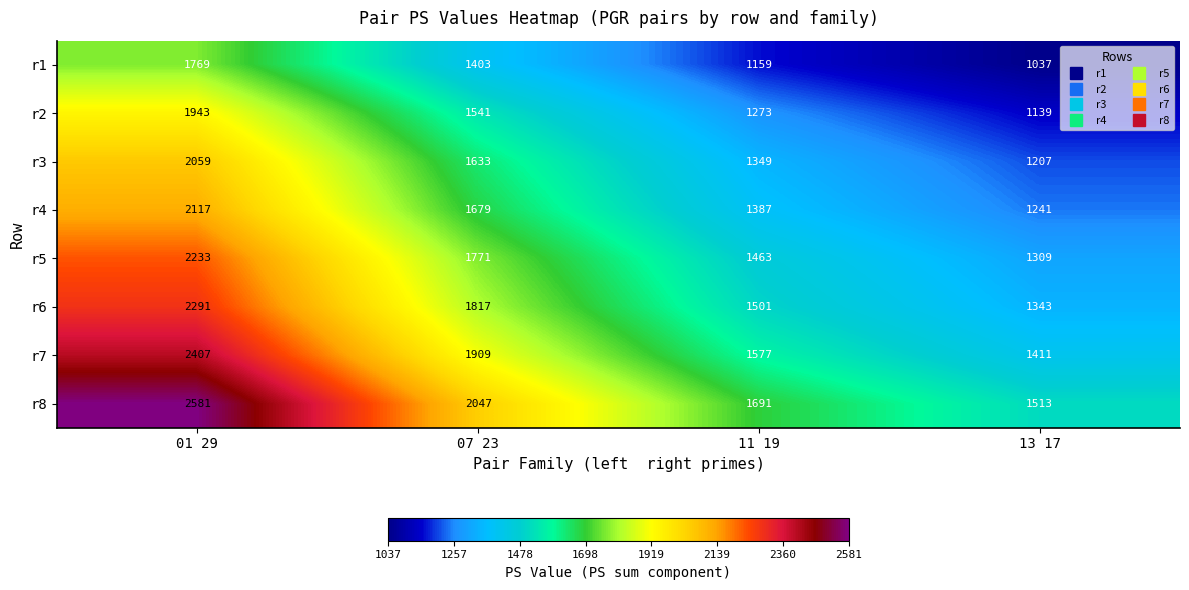

Rank the series by their maximum value, from lowest to highest.

r1, r2, r3, r4, r5, r6, r7, r8